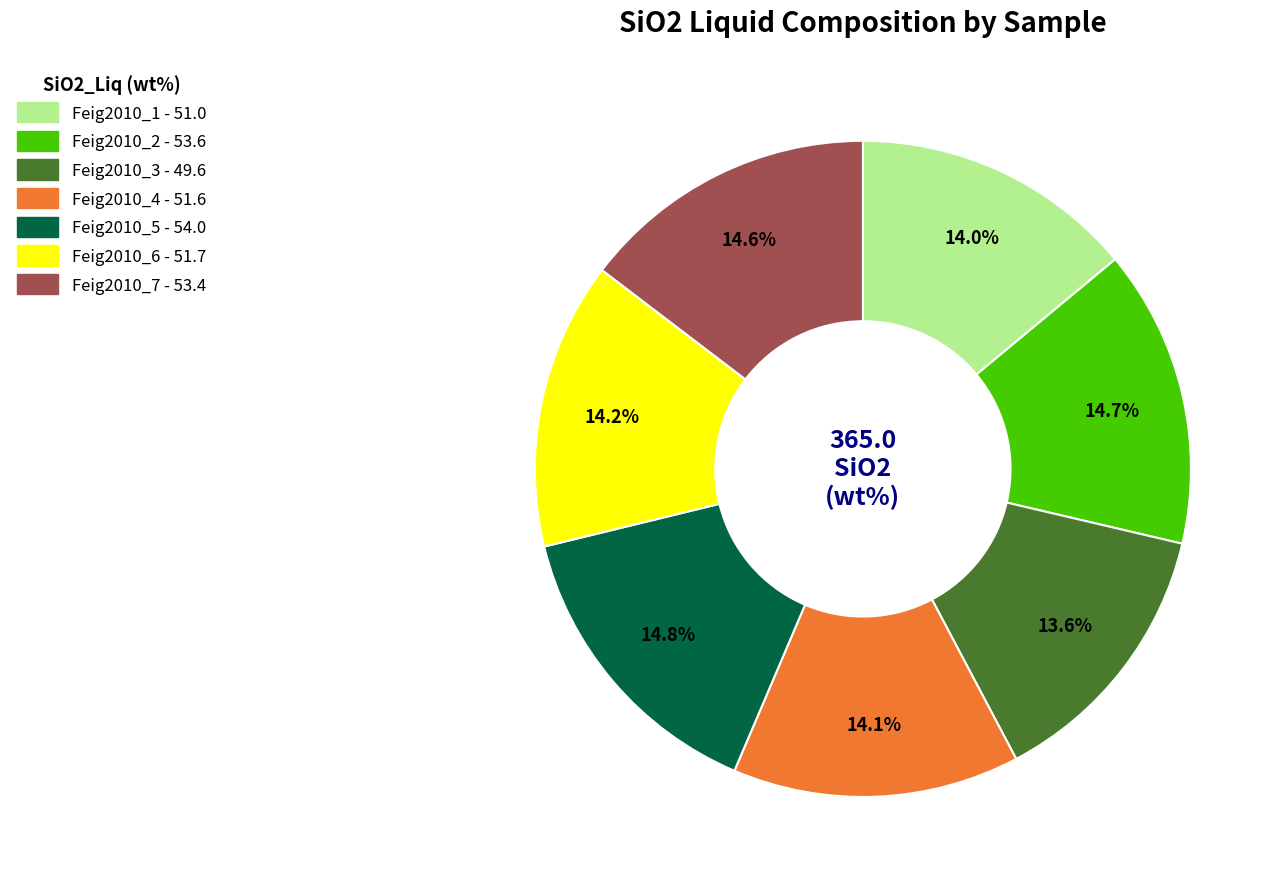

To the nearest percent, what percentage of the pie is Feig2010_4?

14%